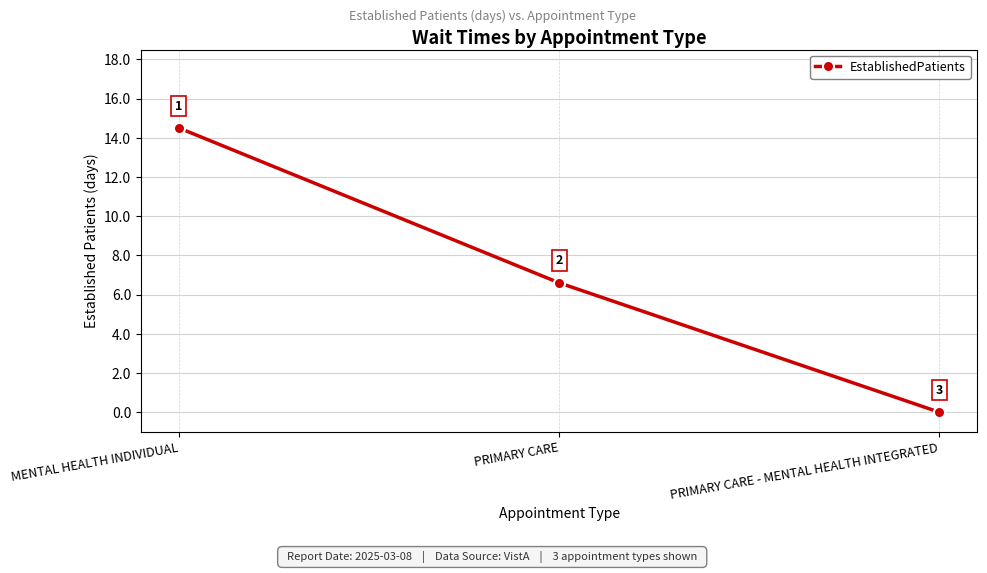

List the labels in order of value, largest first.

MENTAL HEALTH INDIVIDUAL, PRIMARY CARE, PRIMARY CARE - MENTAL HEALTH INTEGRATED